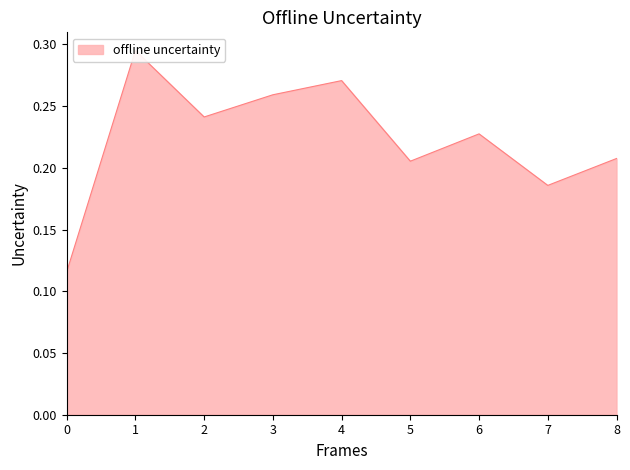

How many values are between 0 and 1?

9